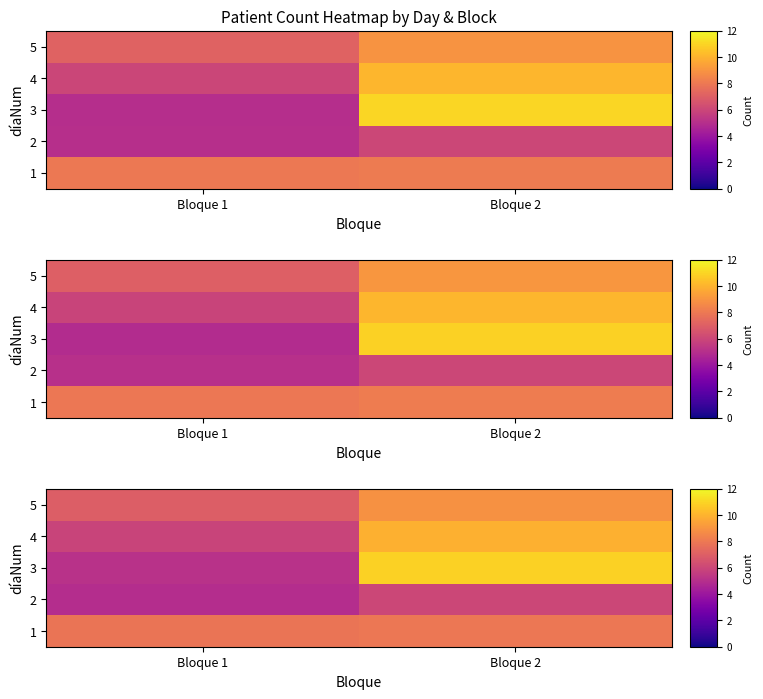

Is the value of row_4 at Bloque 2 greater than the value of row_1 at Bloque 2?

Yes